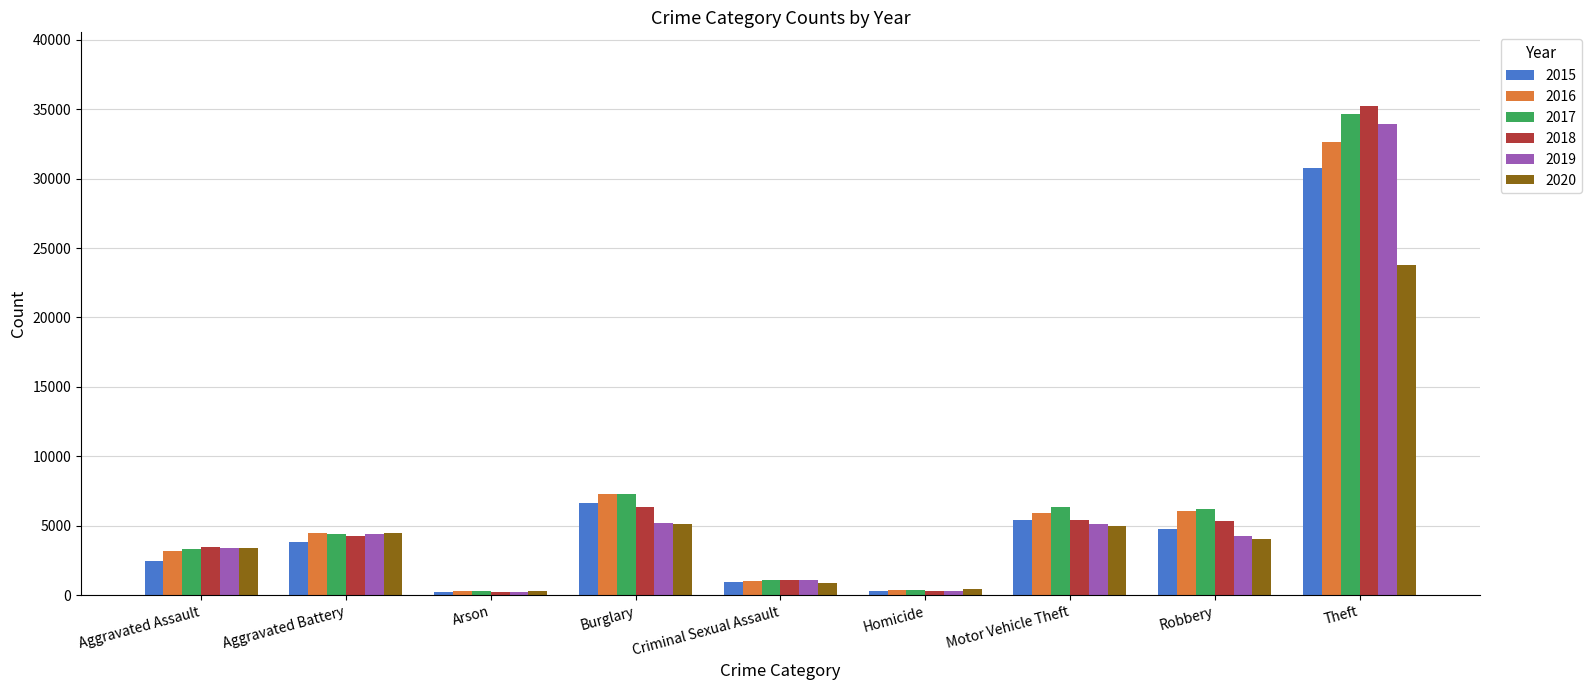

How many values in the 2020 series are below 4055?

4